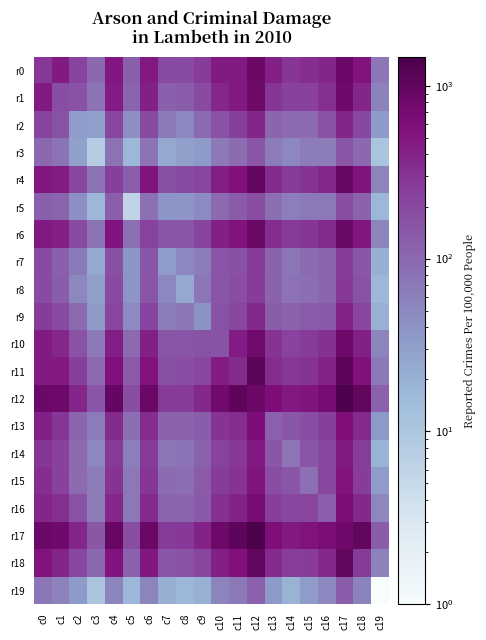

Reading left to right, what are all the values shown in this chart?

r0: c0=273	c1=468	c2=218	c3=99	c4=509	c5=122	c6=495	c7=193	c8=185	c9=254	c10=475	c11=469	c12=835	c13=427	c14=284	c15=329	c16=387	c17=838	c18=538	c19=74
r1: c0=468	c1=176	c2=157	c3=79	c4=459	c5=107	c6=427	c7=121	c8=127	c9=187	c10=376	c11=491	c12=820	c13=285	c14=231	c15=228	c16=319	c17=802	c18=394	c19=58
r2: c0=218	c1=157	c2=33	c3=30	c4=207	c5=43	c6=187	c7=68	c8=52	c9=96	c10=161	c11=242	c12=385	c13=106	c14=97	c15=94	c16=163	c17=390	c18=200	c19=34
r3: c0=99	c1=79	c2=30	c3=8	c4=78	c5=17	c6=79	c7=24	c8=30	c9=34	c10=69	c11=94	c12=147	c13=66	c14=51	c15=64	c16=64	c17=145	c18=100	c19=11
r4: c0=509	c1=459	c2=207	c3=78	c4=242	c5=125	c6=525	c7=167	c8=183	c9=205	c10=439	c11=582	c12=926	c13=343	c14=264	c15=292	c16=373	c17=912	c18=528	c19=55
r5: c0=122	c1=107	c2=43	c3=17	c4=125	c5=6	c6=83	c7=38	c8=39	c9=48	c10=97	c11=133	c12=178	c13=87	c14=62	c15=70	c16=73	c17=182	c18=111	c19=17
r6: c0=495	c1=427	c2=187	c3=79	c4=525	c5=83	c6=223	c7=154	c8=154	c9=212	c10=424	c11=554	c12=870	c13=339	c14=260	c15=286	c16=355	c17=851	c18=502	c19=54
r7: c0=193	c1=121	c2=68	c3=24	c4=167	c5=38	c6=154	c7=33	c8=51	c9=65	c10=154	c11=166	c12=263	c13=110	c14=74	c15=90	c16=107	c17=259	c18=147	c19=21
r8: c0=185	c1=127	c2=52	c3=30	c4=183	c5=39	c6=154	c7=51	c8=24	c9=75	c10=154	c11=176	c12=257	c13=113	c14=79	c15=88	c16=104	c17=270	c18=163	c19=17
r9: c0=254	c1=187	c2=96	c3=34	c4=205	c5=48	c6=212	c7=65	c8=75	c9=41	c10=155	c11=205	c12=364	c13=128	c14=113	c15=130	c16=134	c17=407	c18=206	c19=20
r10: c0=475	c1=376	c2=161	c3=69	c4=439	c5=97	c6=424	c7=154	c8=154	c9=155	c10=158	c11=464	c12=769	c13=298	c14=222	c15=251	c16=311	c17=812	c18=427	c19=54
r11: c0=469	c1=491	c2=242	c3=94	c4=582	c5=133	c6=554	c7=166	c8=176	c9=205	c10=464	c11=347	c12=1066	c13=340	c14=273	c15=294	c16=397	c17=1040	c18=584	c19=69
r12: c0=835	c1=820	c2=385	c3=147	c4=926	c5=178	c6=870	c7=263	c8=257	c9=364	c10=769	c11=1066	c12=849	c13=612	c14=485	c15=516	c16=682	c17=1460	c18=993	c19=117
r13: c0=427	c1=285	c2=106	c3=66	c4=343	c5=87	c6=339	c7=110	c8=113	c9=128	c10=298	c11=340	c12=612	c13=116	c14=148	c15=177	c16=241	c17=593	c18=356	c19=35
r14: c0=284	c1=231	c2=97	c3=51	c4=264	c5=62	c6=260	c7=74	c8=79	c9=113	c10=222	c11=273	c12=485	c13=148	c14=76	c15=148	c16=204	c17=478	c18=248	c19=19
r15: c0=329	c1=228	c2=94	c3=64	c4=292	c5=70	c6=286	c7=90	c8=88	c9=130	c10=251	c11=294	c12=516	c13=177	c14=148	c15=84	c16=210	c17=537	c18=252	c19=33
r16: c0=387	c1=319	c2=163	c3=64	c4=373	c5=73	c6=355	c7=107	c8=104	c9=134	c10=311	c11=397	c12=682	c13=241	c14=204	c15=210	c16=125	c17=655	c18=367	c19=51
r17: c0=838	c1=802	c2=390	c3=145	c4=912	c5=182	c6=851	c7=259	c8=270	c9=407	c10=812	c11=1040	c12=1460	c13=593	c14=478	c15=537	c16=655	c17=800	c18=986	c19=127
r18: c0=538	c1=394	c2=200	c3=100	c4=528	c5=111	c6=502	c7=147	c8=163	c9=206	c10=427	c11=584	c12=993	c13=356	c14=248	c15=252	c16=367	c17=986	c18=262	c19=57
r19: c0=74	c1=58	c2=34	c3=11	c4=55	c5=17	c6=54	c7=21	c8=17	c9=20	c10=54	c11=69	c12=117	c13=35	c14=19	c15=33	c16=51	c17=127	c18=57	c19=1